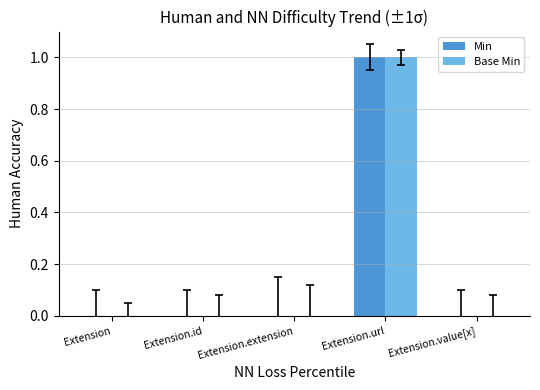

The value of Base Min at Extension.value[x] is 1. True or false?

False